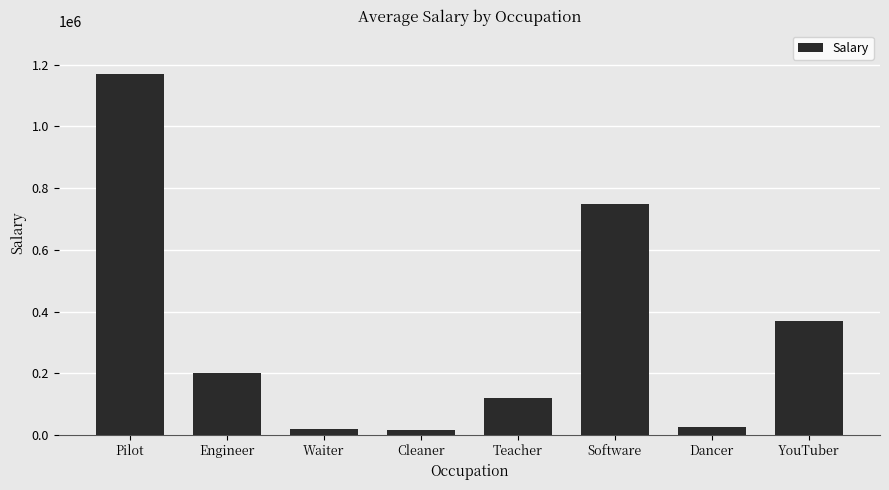

What is the change in value from Teacher to Software?

+630000